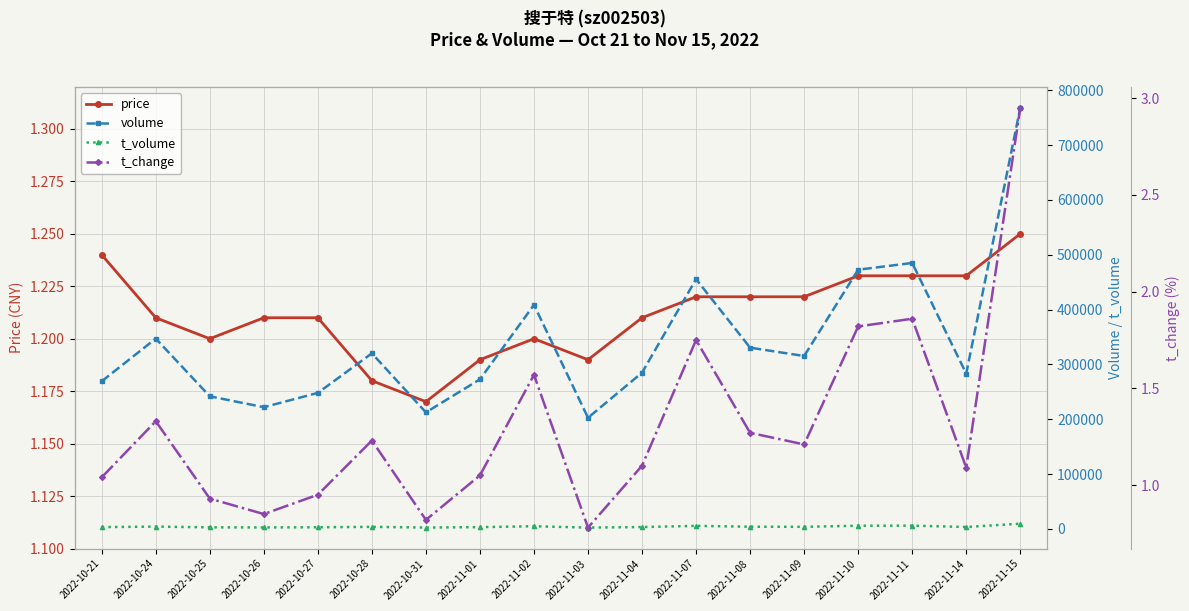

What is the label of the 9th point from the left?

2022-11-02